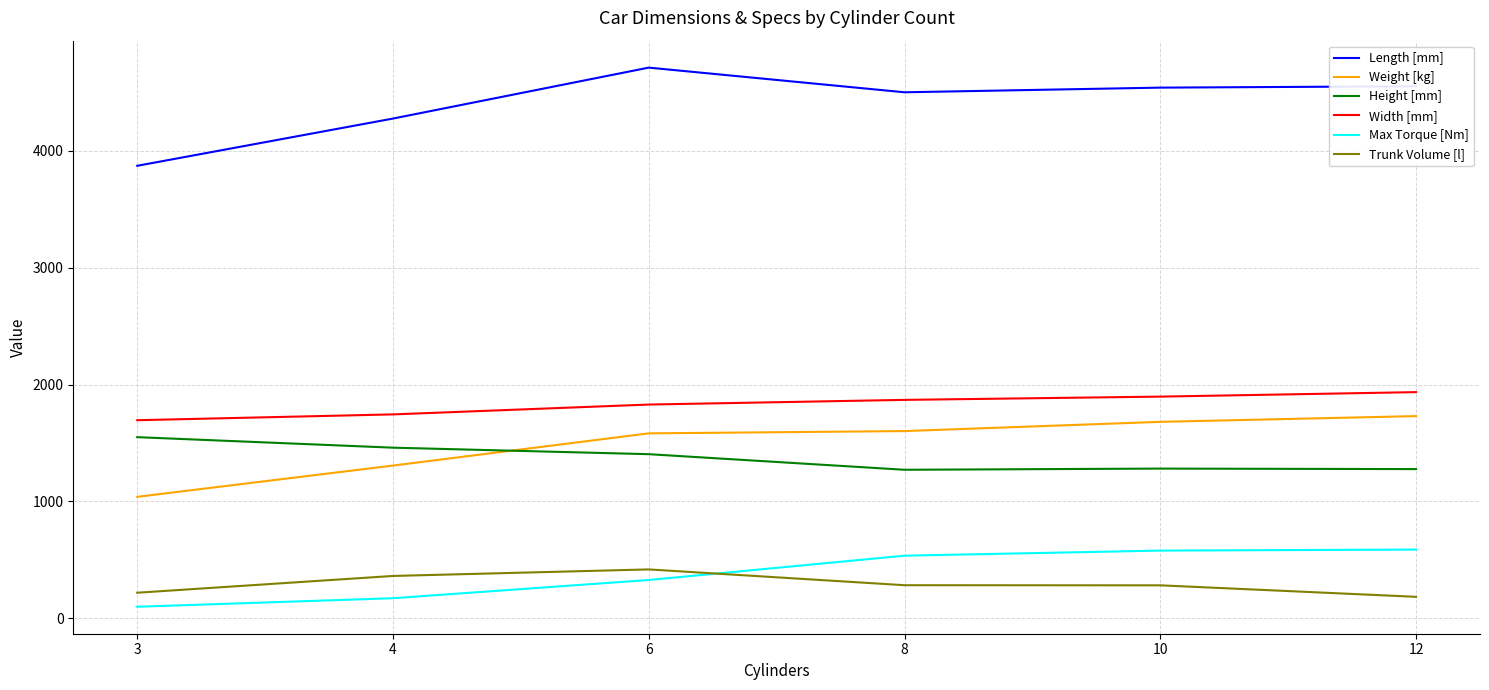

Which series has the largest range (max minus min)?

Length [mm]